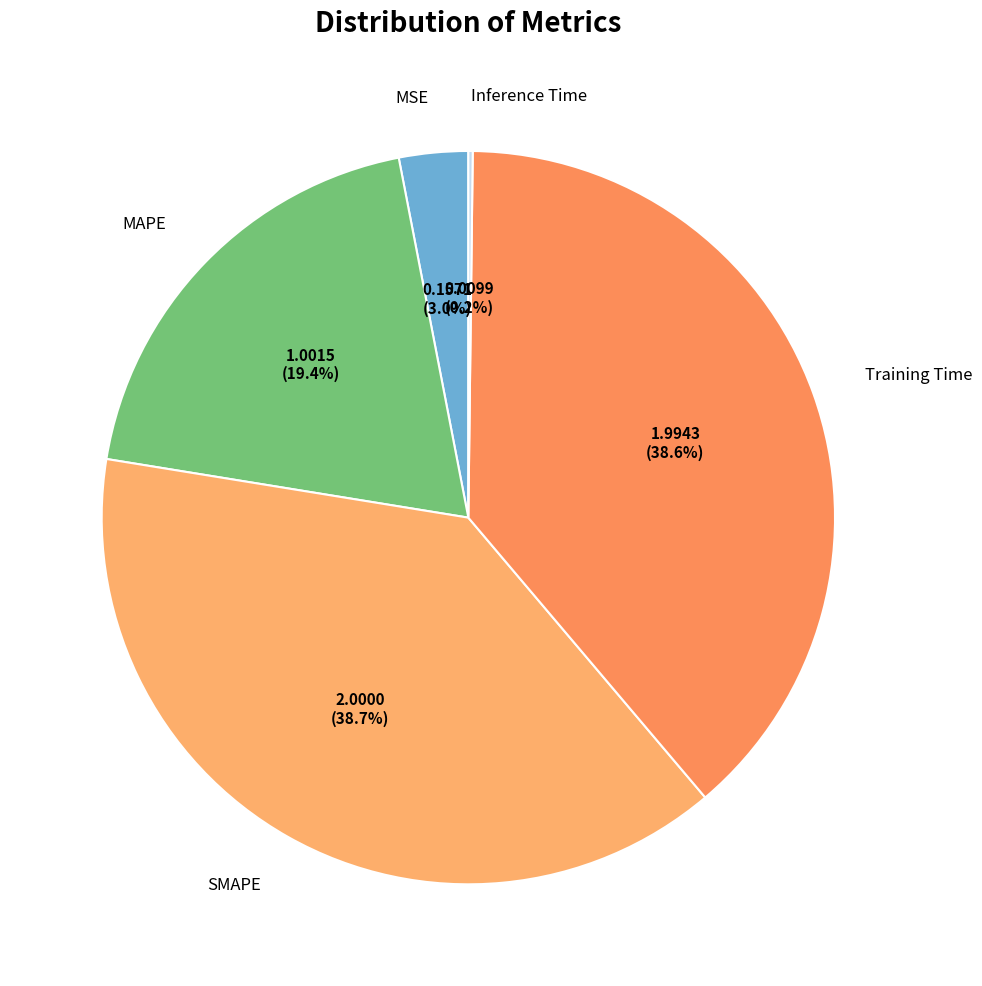

Combined, do MAPE and SMAPE account for over 50%?

Yes